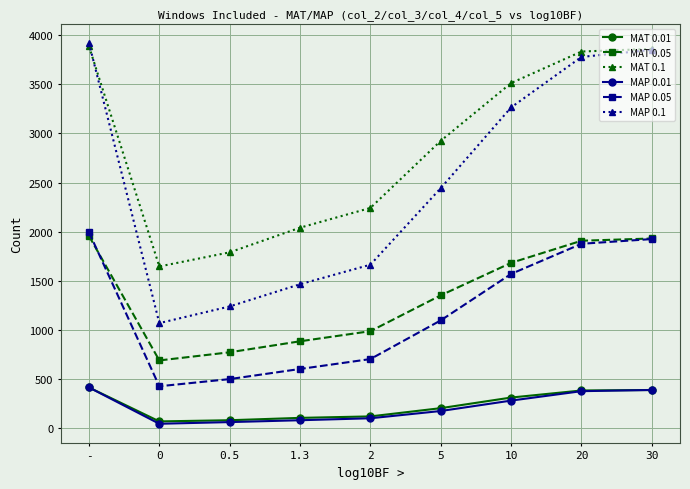

What is the label of the 1st point from the left?

-